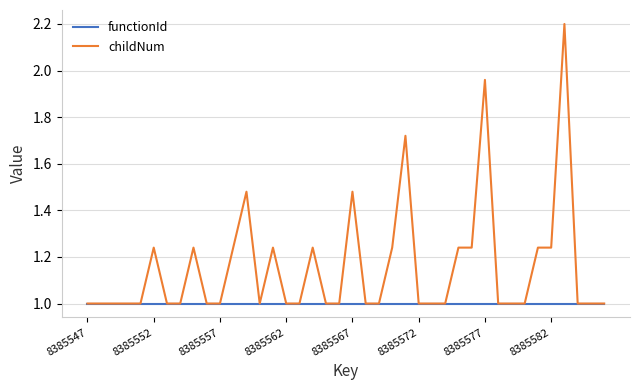

What are all the series names shown in the legend?

functionId, childNum